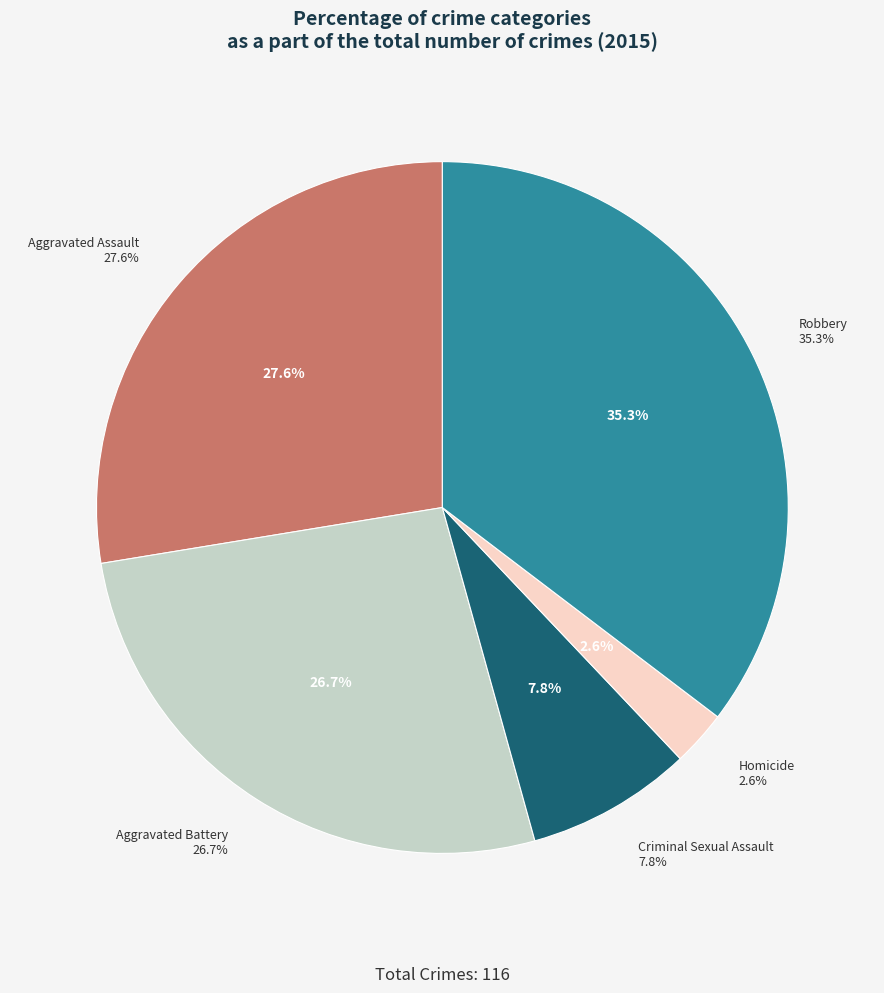

What is the largest slice in the pie chart?

Robbery